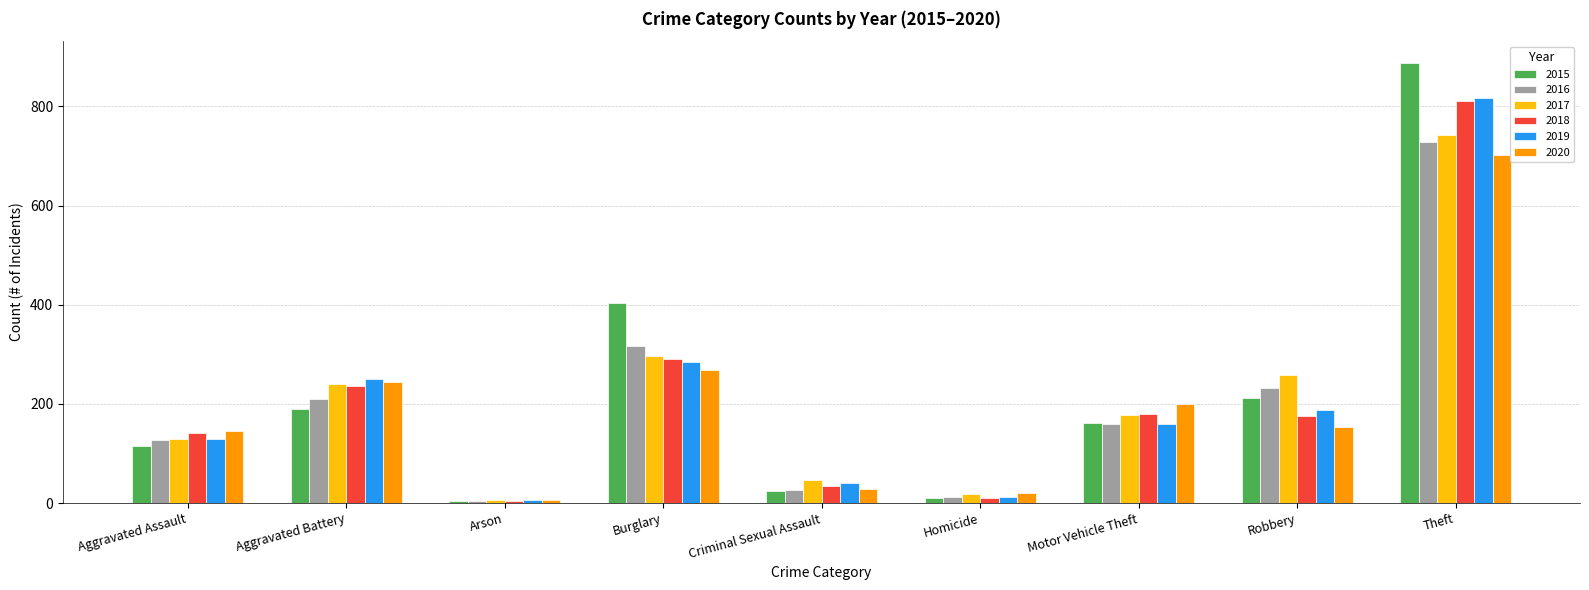

What is the value of the 2018 bar at the 5th from the left?

35